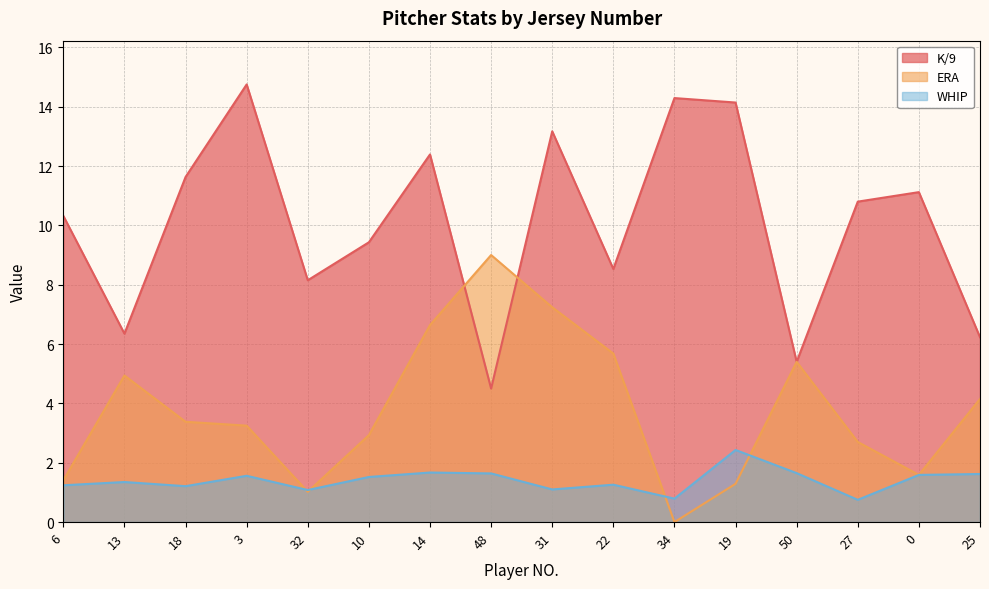

Is the value of ERA at 0 greater than the value of WHIP at 32?

Yes